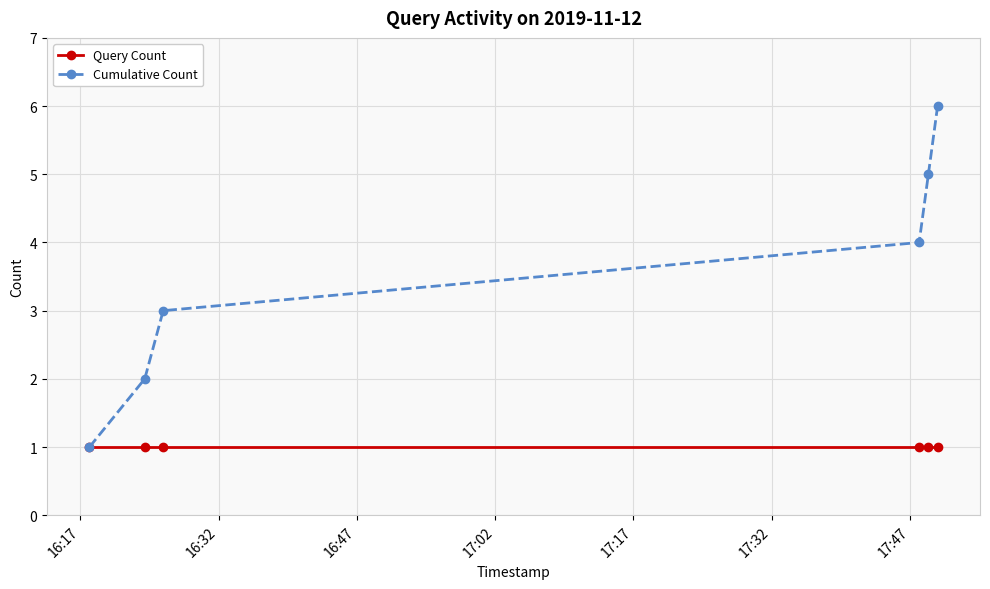

What are all the series names shown in the legend?

Query Count, Cumulative Count